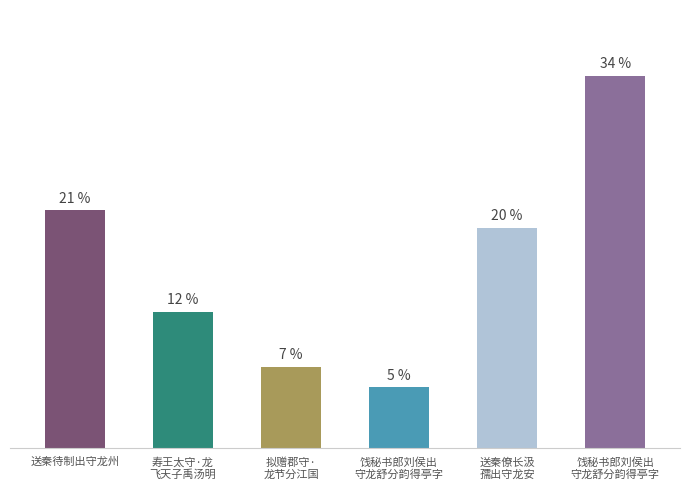

At which label does the data first exceed 594081?

送秦待制出守龙州